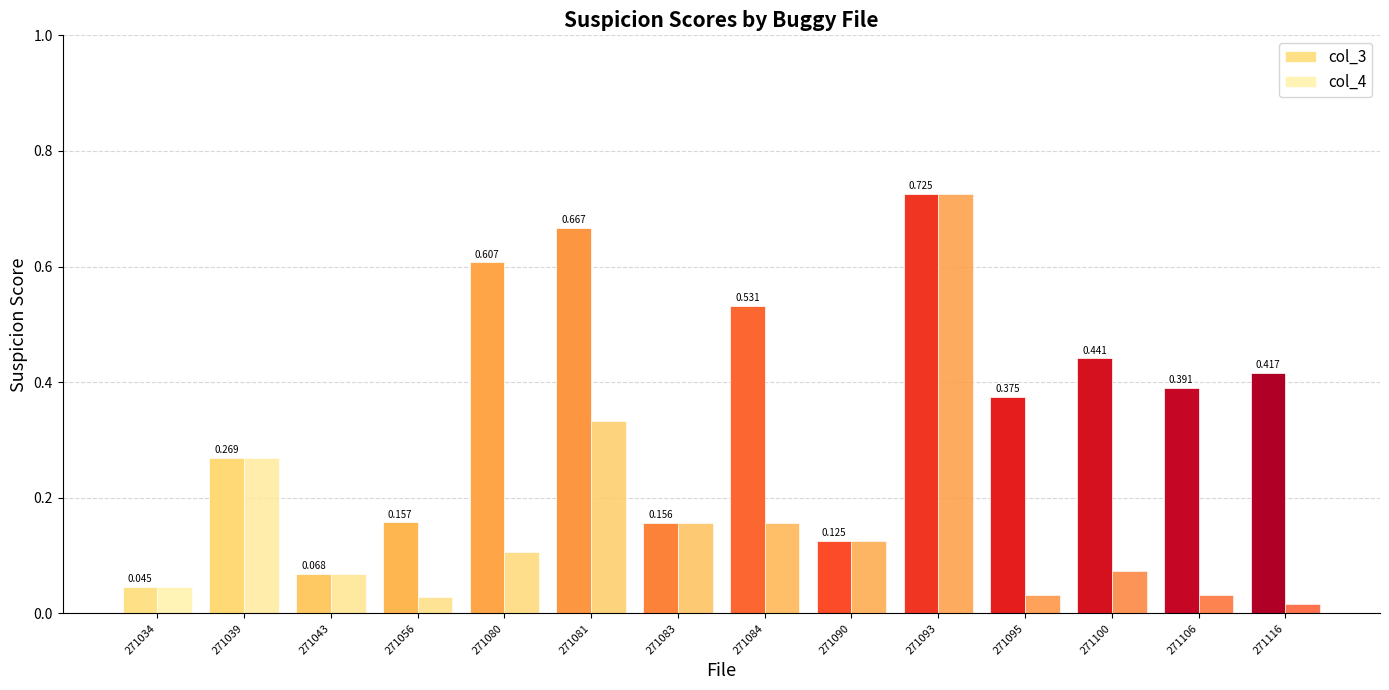

List the series in order of their overall mean, highest first.

col_3, col_4